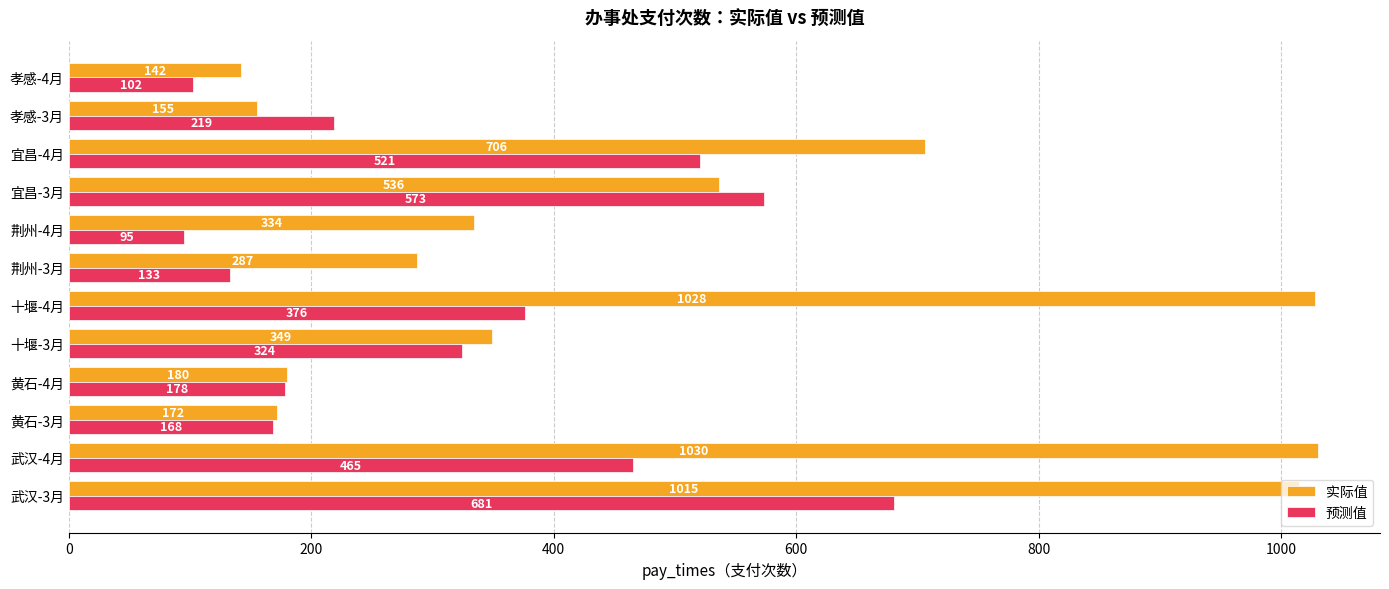

What is the approximate value of 预测值 at 宜昌-3月, to the nearest 50?

550